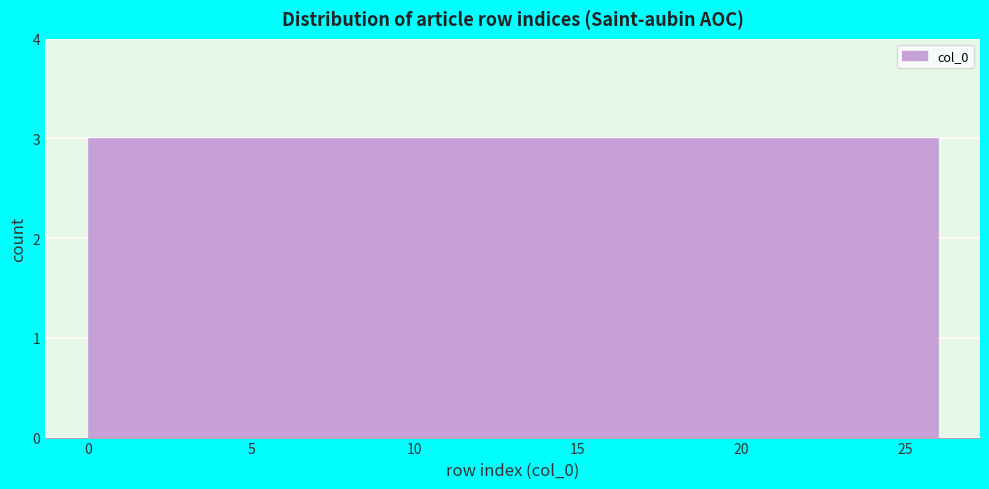

Reading left to right, list every bar in this chart as the range it spans on the x-axis followed by its height. Neither the bar edges nor the heights are printed on the chart, so give them approximately, as read against the axes.

0.0 to 3.0: 3
3.0 to 6.0: 3
6.0 to 8.5: 3
8.5 to 11.5: 3
11.5 to 14.5: 3
14.5 to 17.5: 3
17.5 to 20.0: 3
20.0 to 23.0: 3
23.0 to 26.0: 3